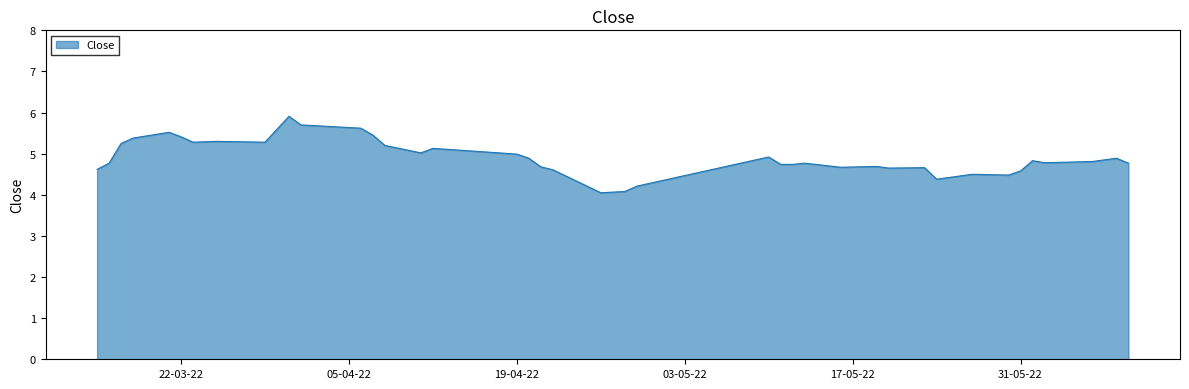

What is the difference between the maximum and minimum values?

1.9